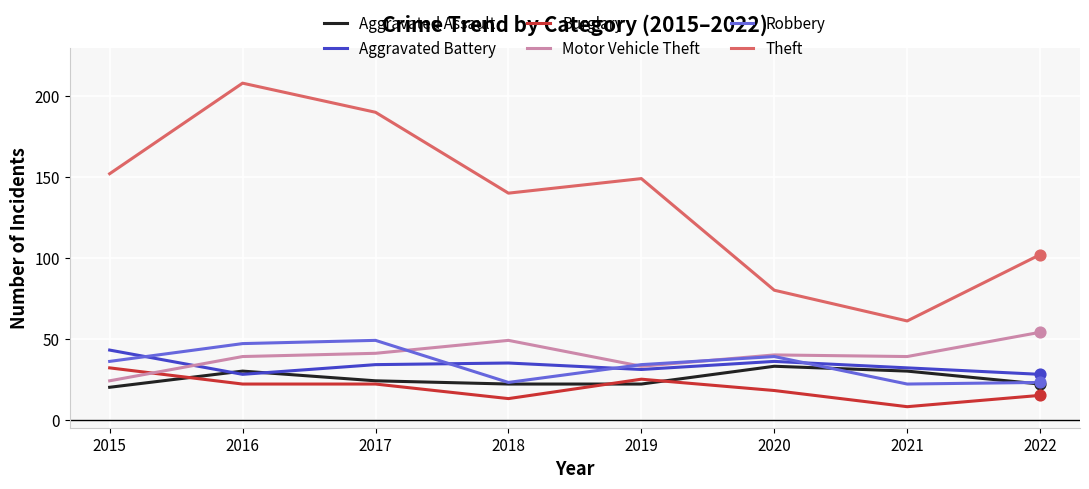

At how many categories does at least one series exceed 180?

2